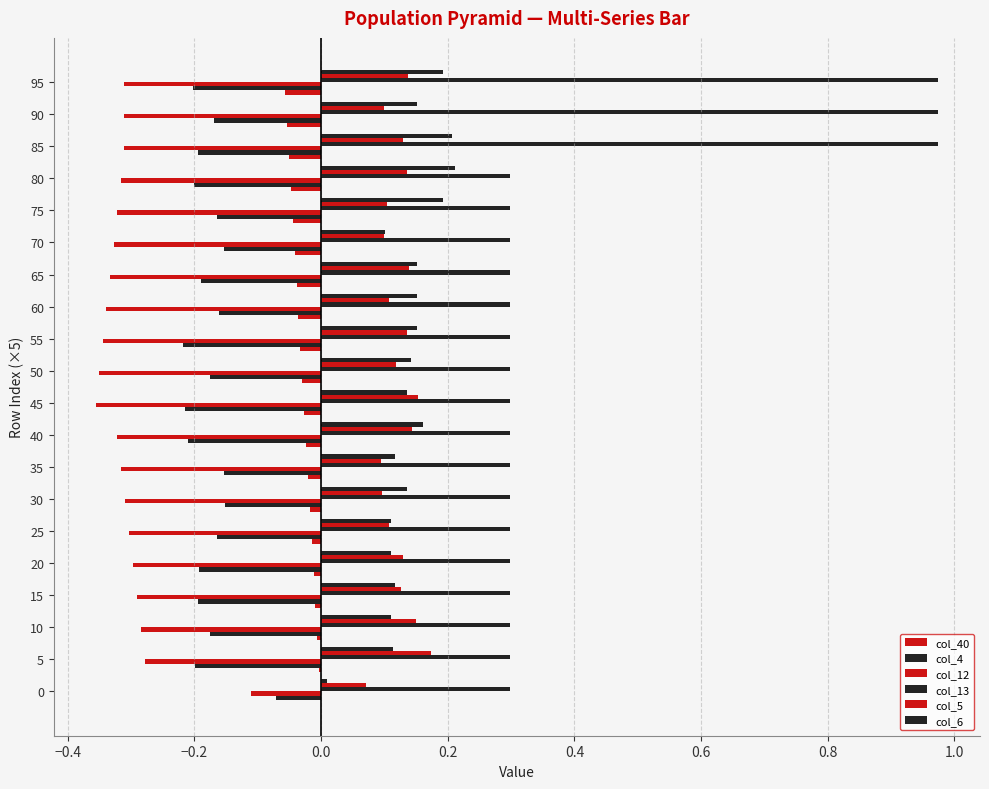

How many categories are shown in the chart?

20